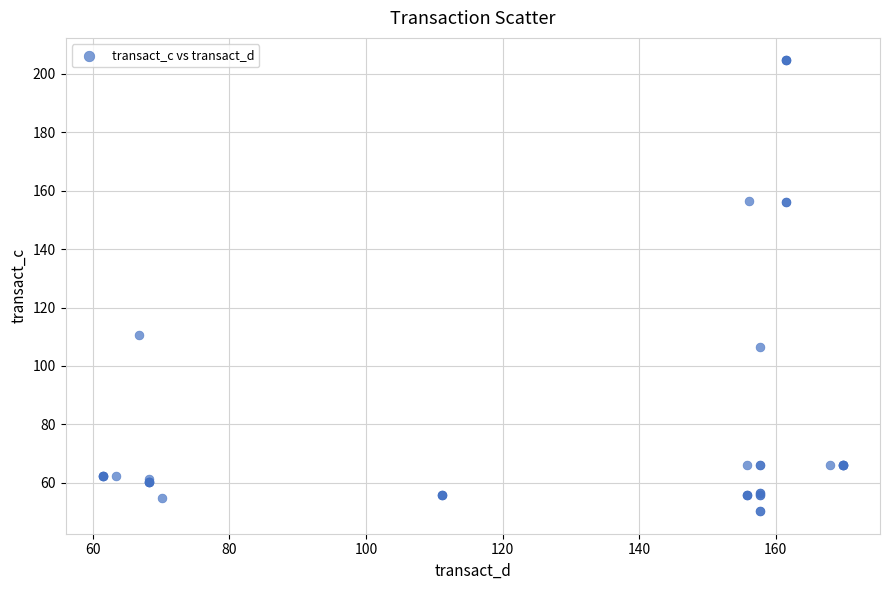

What Y value in the scatter plot is closest to 127?

110.6